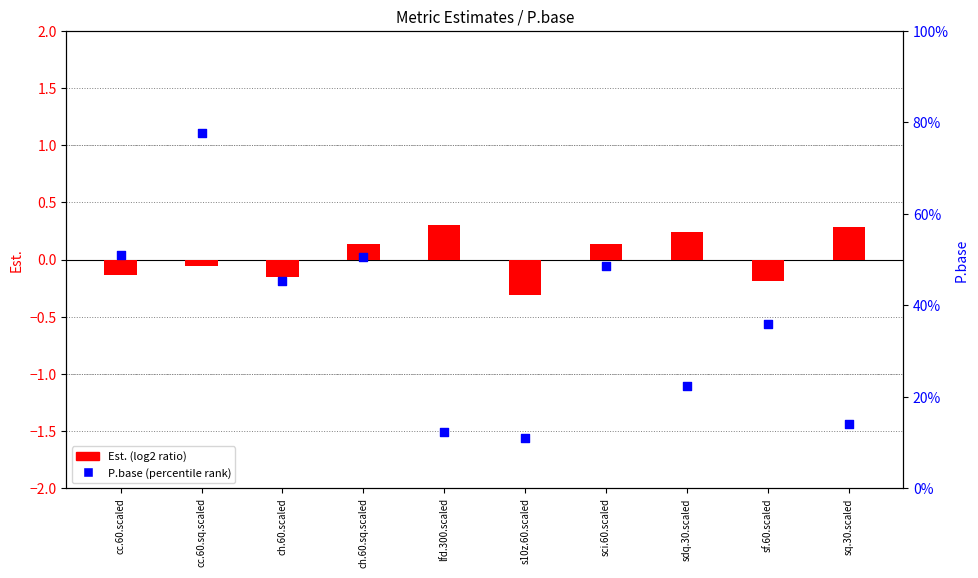

What is the total value across all series at sq.30.scaled?

0.4